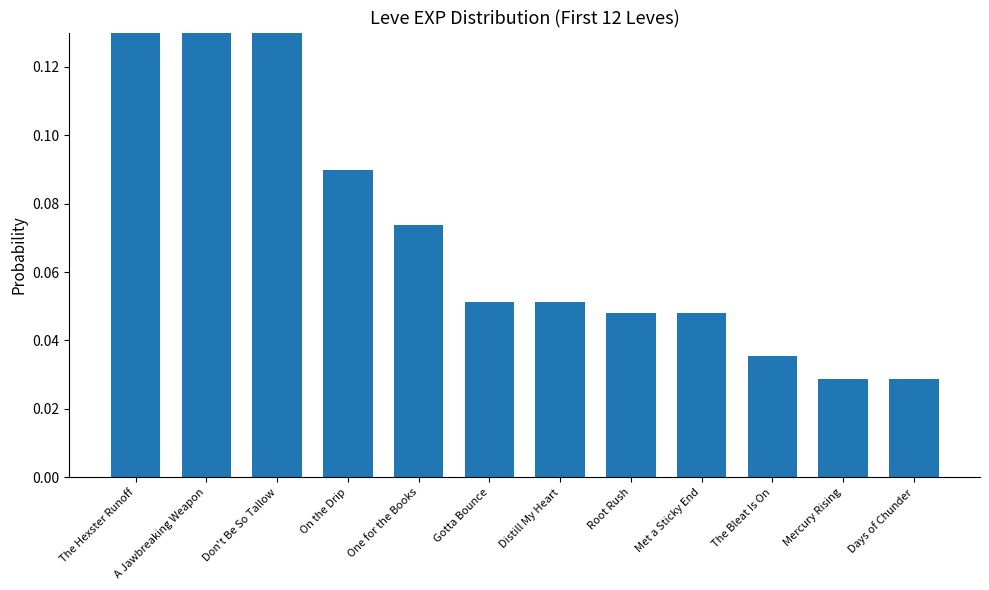

What is the maximum value shown in the chart?

0.2